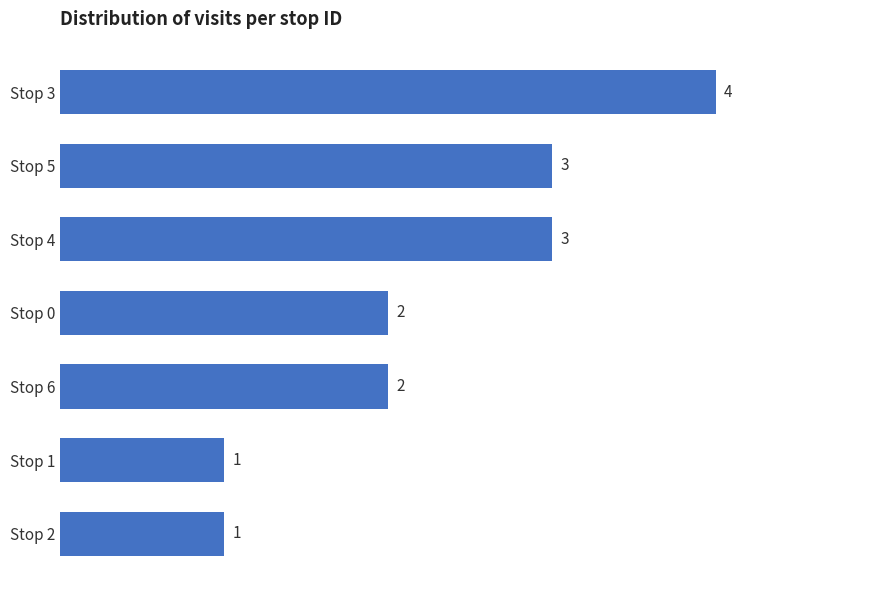

What is the sum of the values at Stop 5 and Stop 6?

5